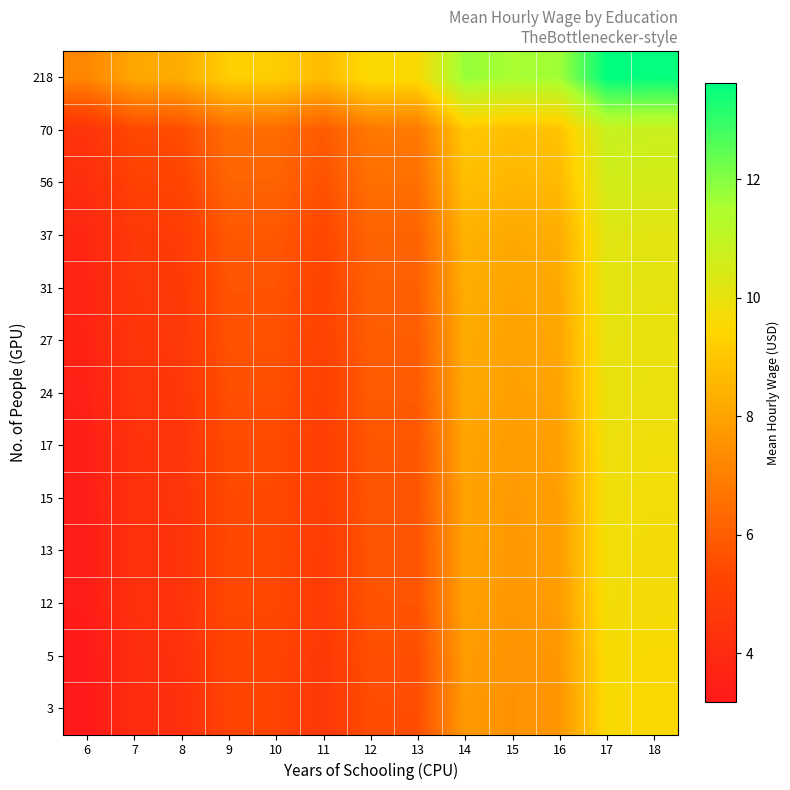

At how many categories does at least one series exceed 4?

13